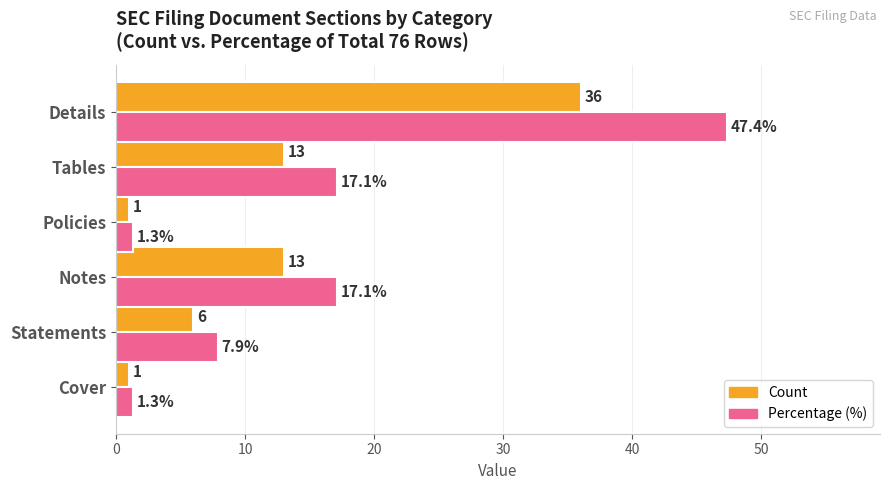

The Count series shows 3.7 at Statements. True or false?

False